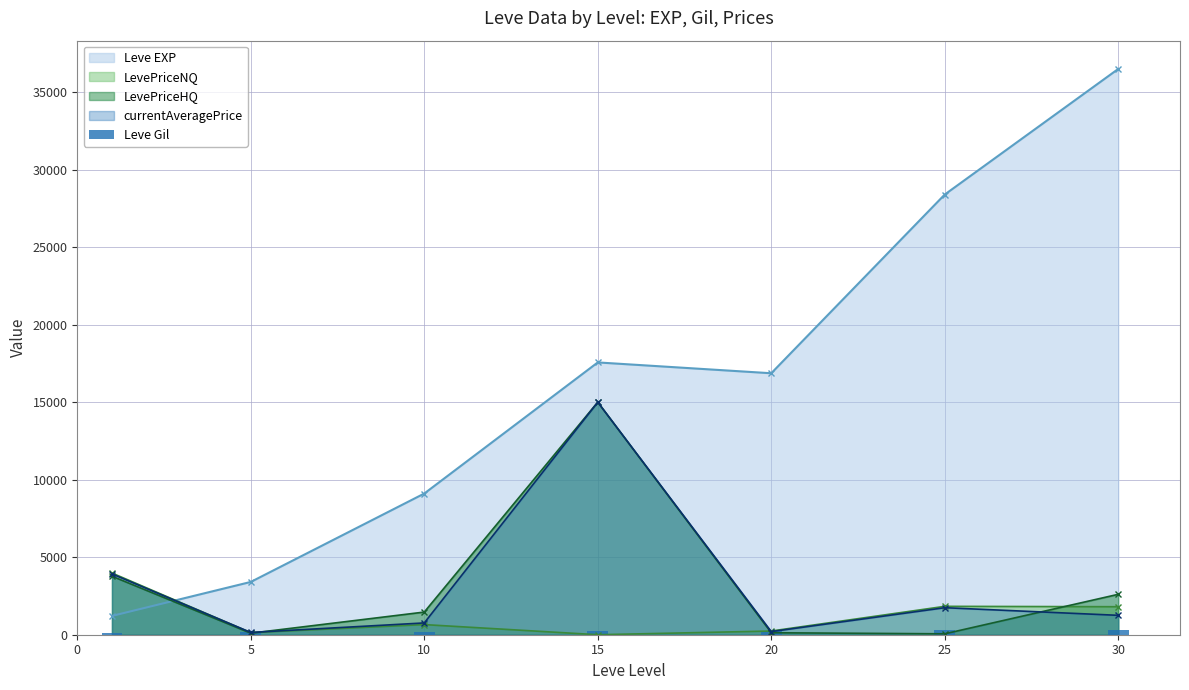

What is the highest value of the LevePriceHQ series?

15000.0